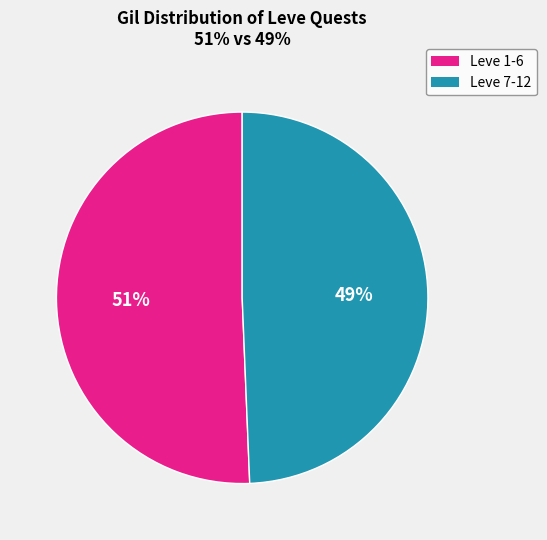

Does any single category account for the majority?

Yes